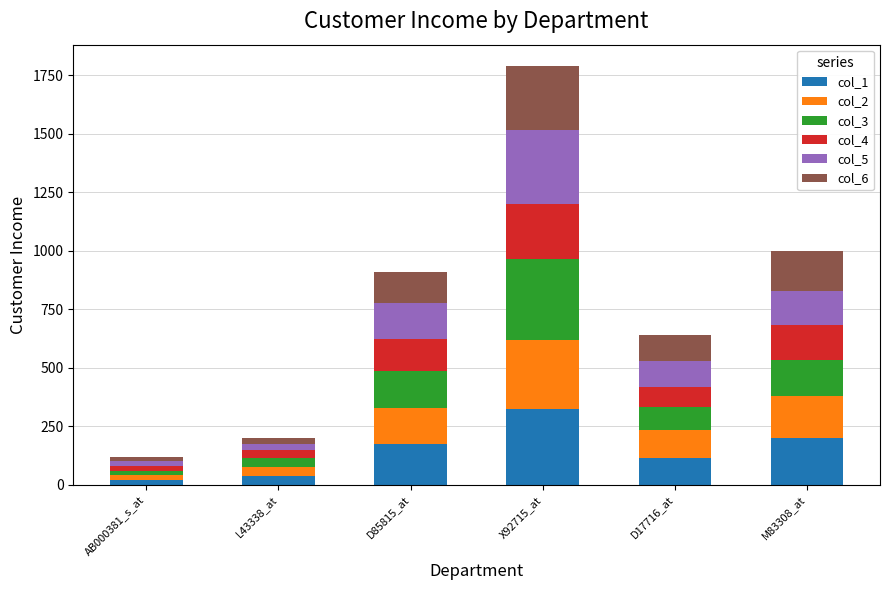

At which category is the sum across all series the highest?

X92715_at